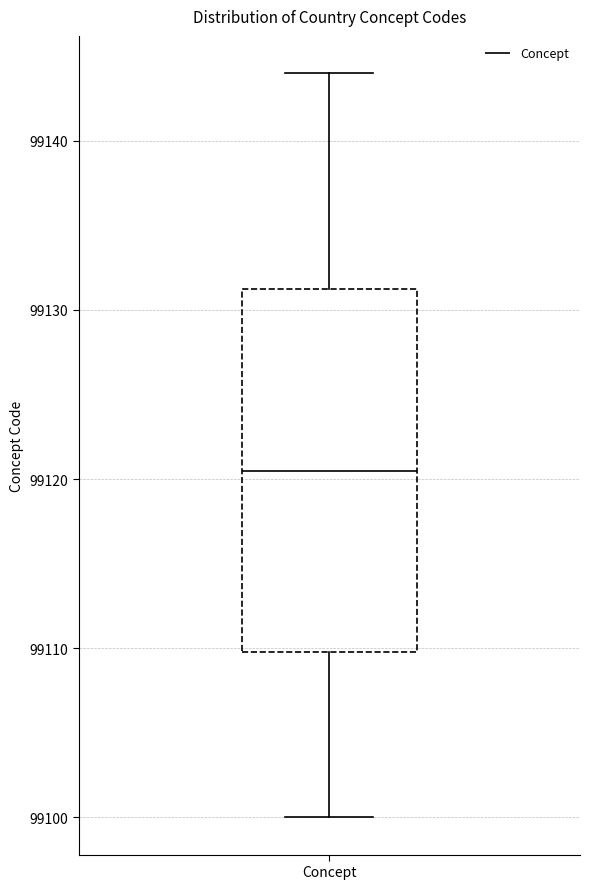

Where does the median line of the box for Concept sit on the y-axis? The values are not printed on the chart, so give them approximately, as read against the axis.

99121